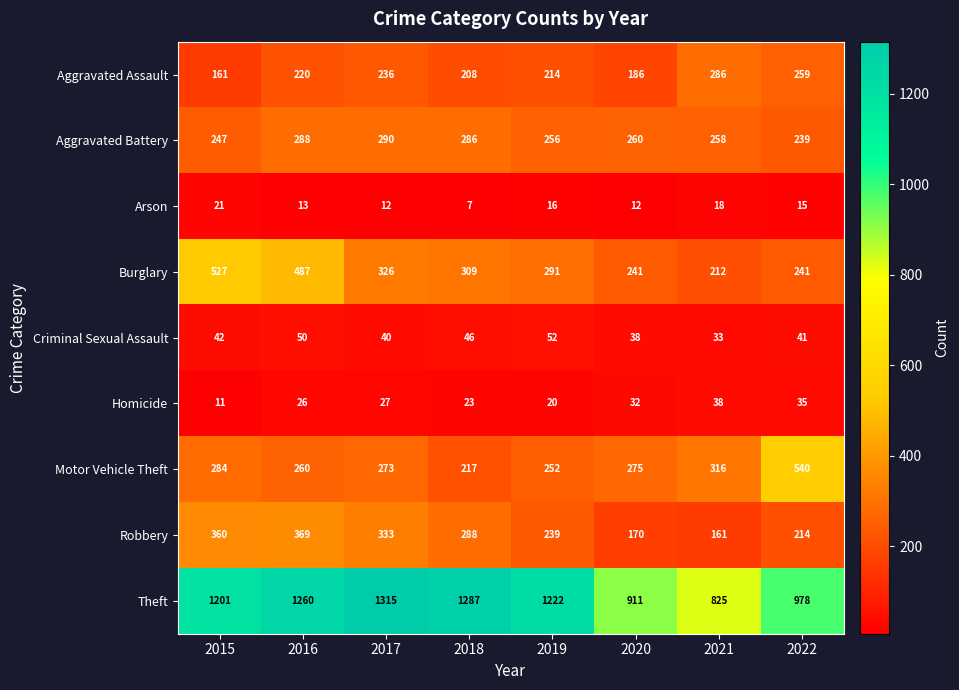

The value of Burglary at 2018 is 309. True or false?

True